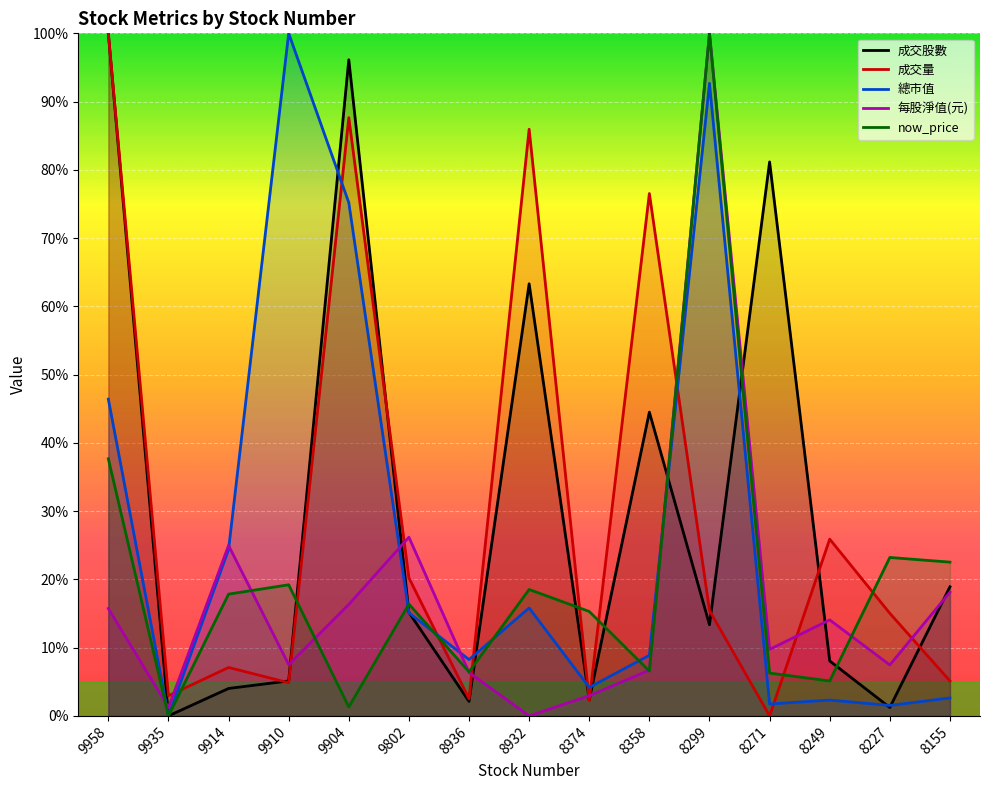

How many lines are shown in the chart?

5